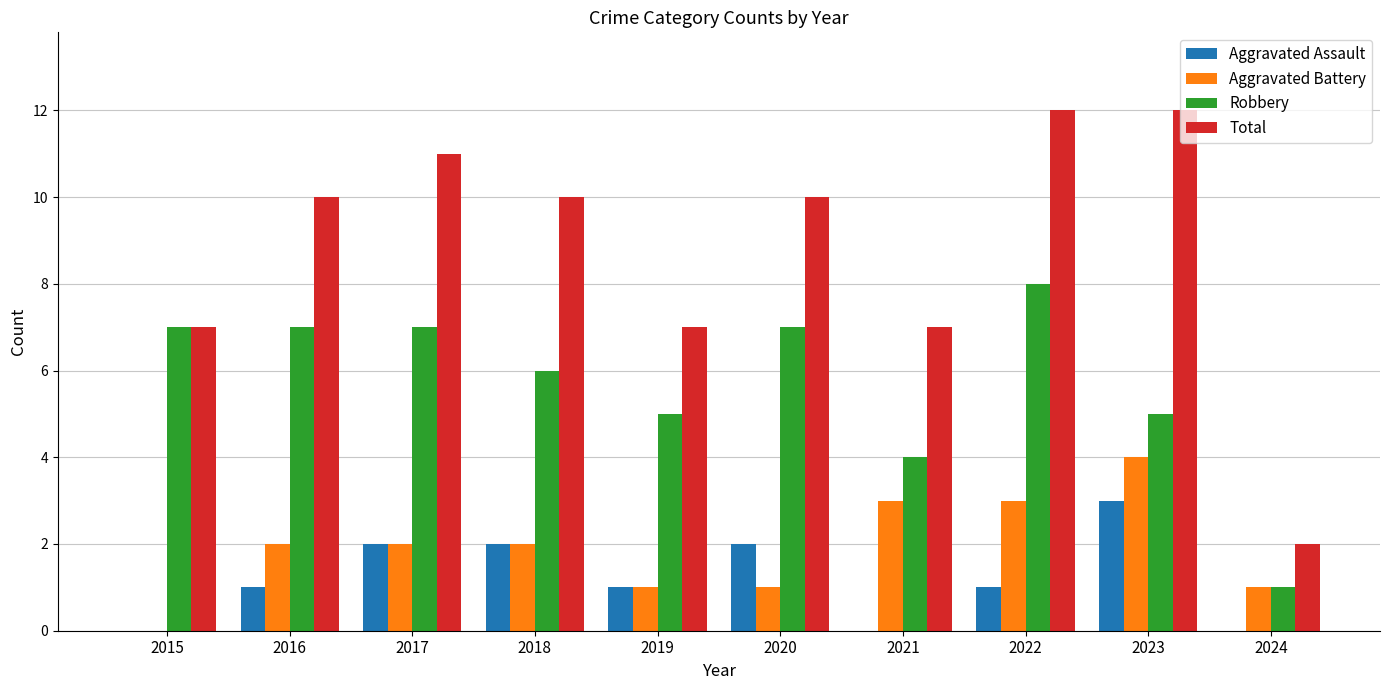

What is the highest value of the Robbery series?

8